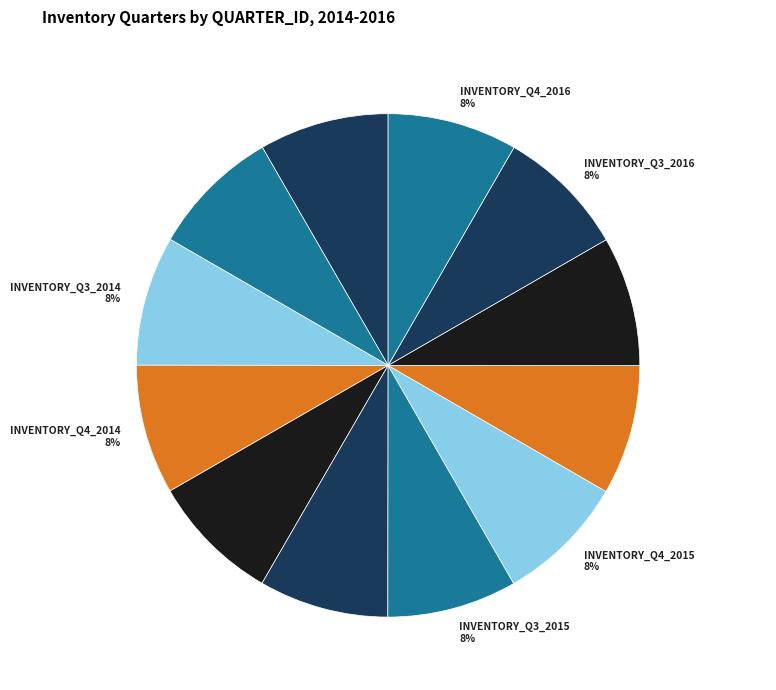

Combined, do INVENTORY_Q2_2016 8% and INVENTORY_Q3_2015 8% account for over 50%?

No